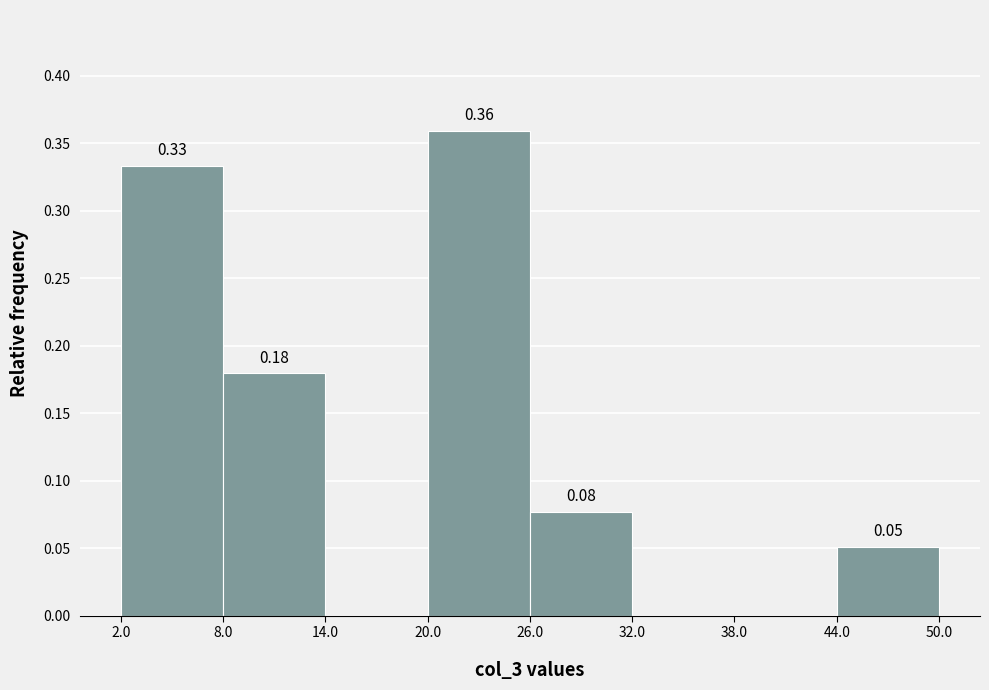

Over which range of the x-axis is the bar tallest?

20.0 to 26.0